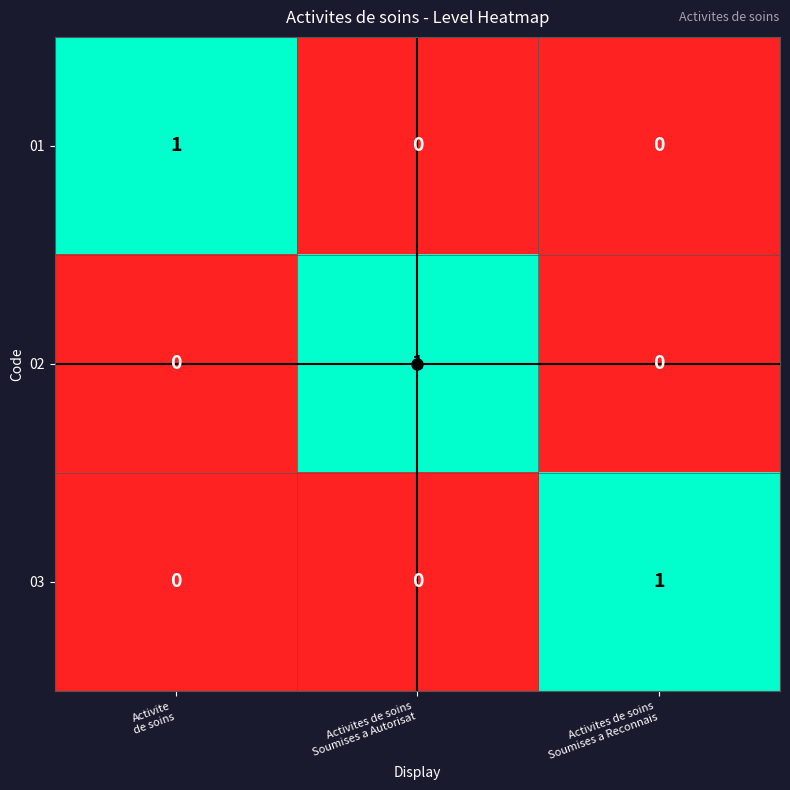

At how many categories does at least one series exceed 0?

3